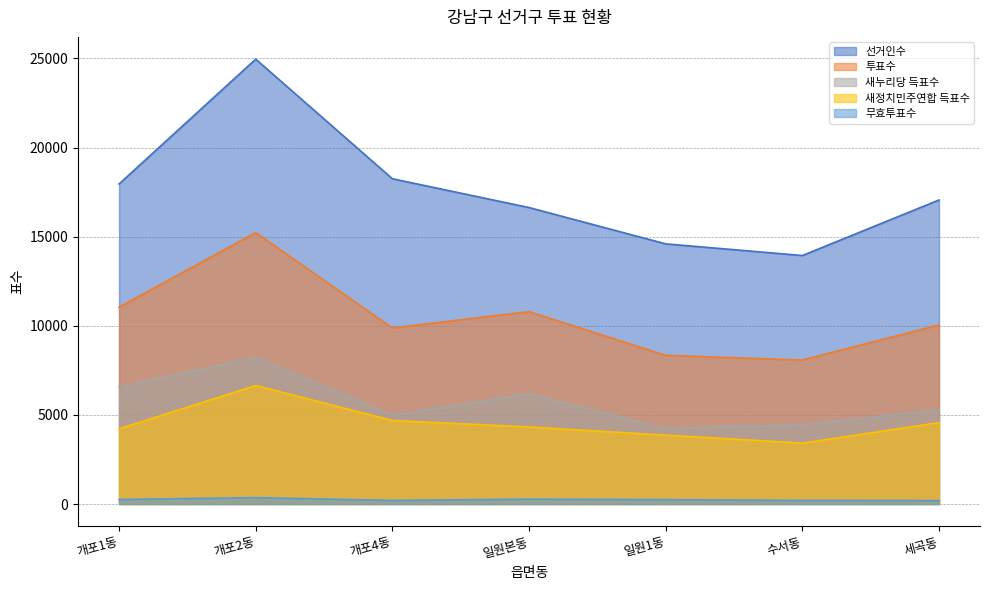

What is the average value of the 무효투표수 series?

248